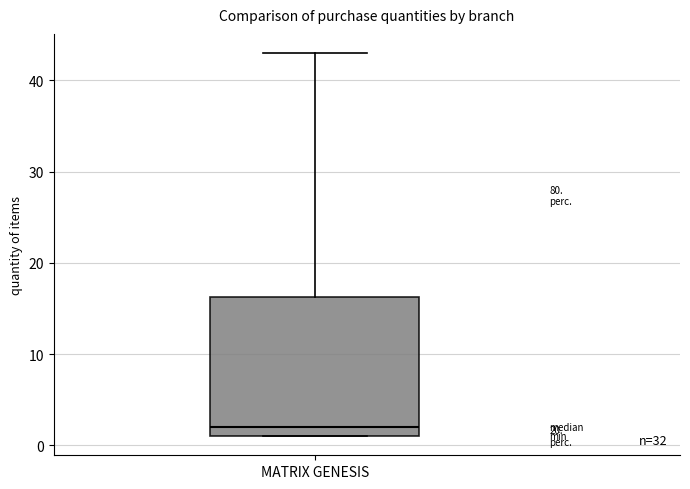

Read this box plot against the y-axis: the position of the median line, the range covered by the box, and the ends of both whiskers. The values are not printed on the chart, so give them approximately, as read against the axis.

median 2, box 1 to 16, whiskers 1 to 43